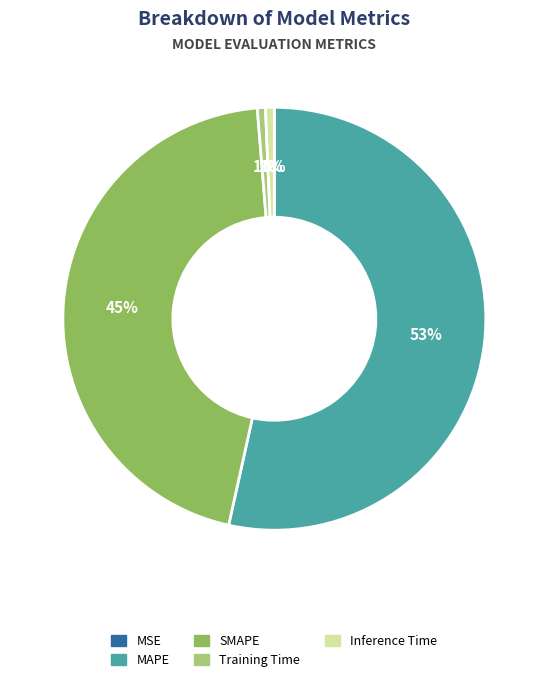

To the nearest percent, what is the difference between the largest and smallest slice percentages?

53%